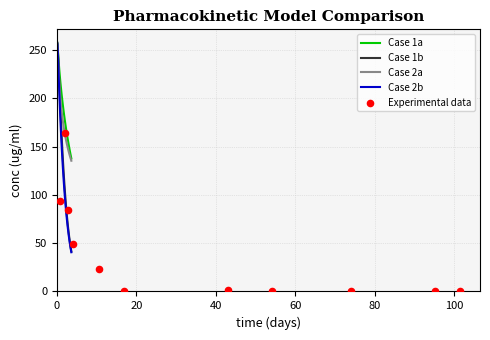

Which series has the largest total across all categories?

Case 1a